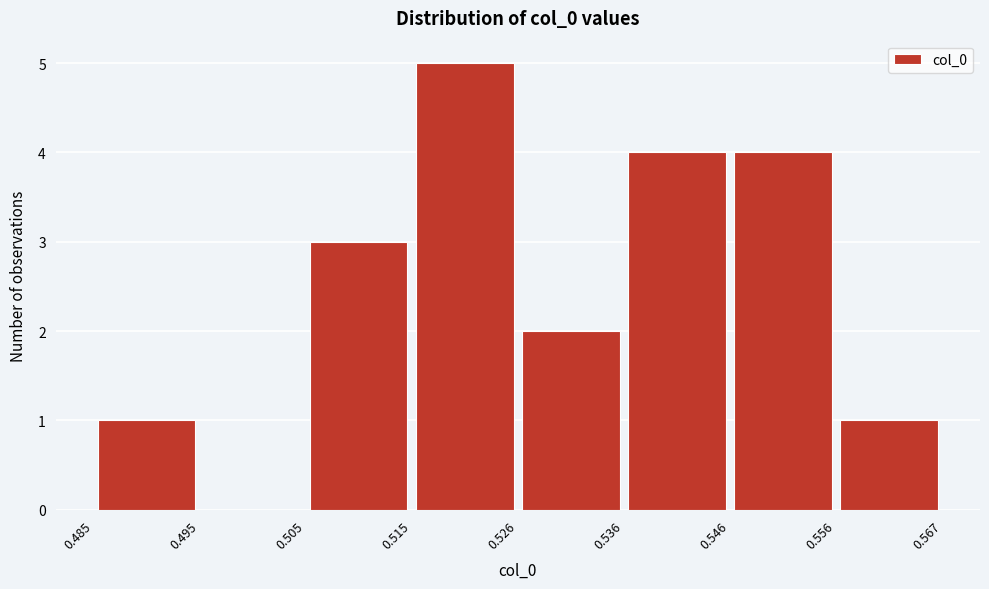

How tall is the bar that spans 0.485 to 0.495 on the x-axis? The values are not printed on the chart, so give them approximately, as read against the axis.

1